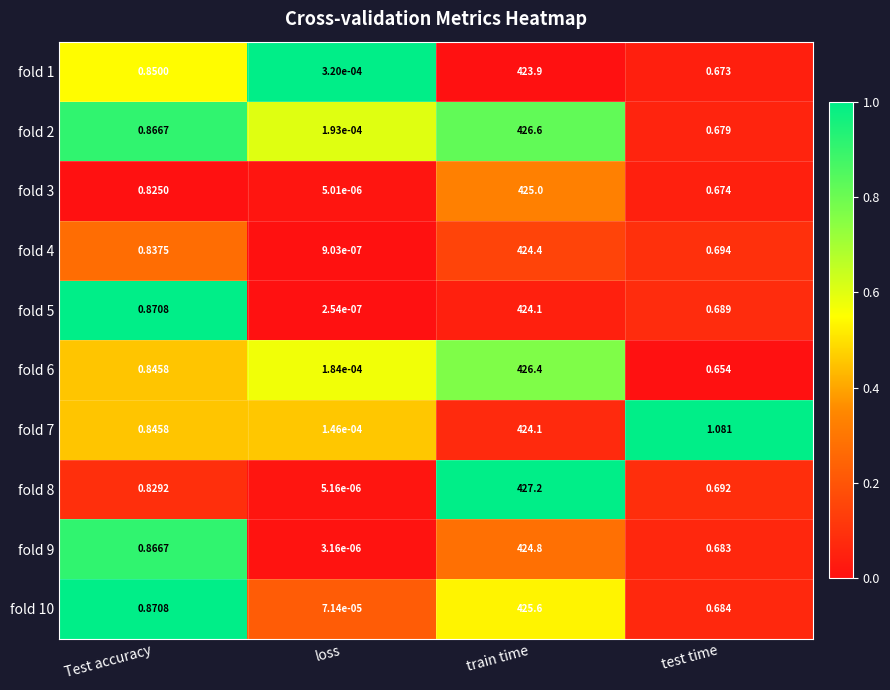

Which category has the lowest value in the fold 1 series?

loss